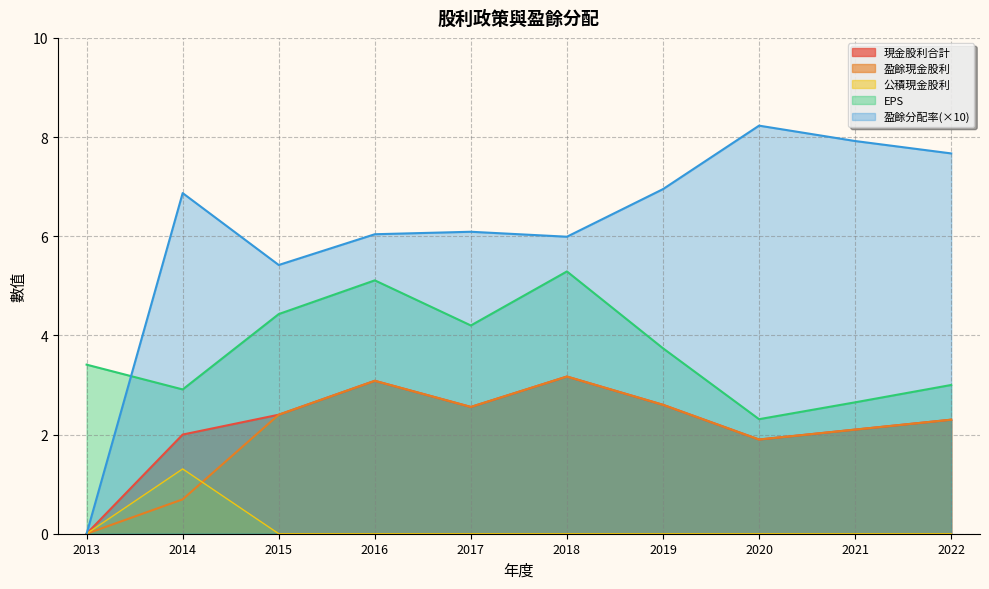

True or false: 現金股利合計 and EPS cross at least once.

False